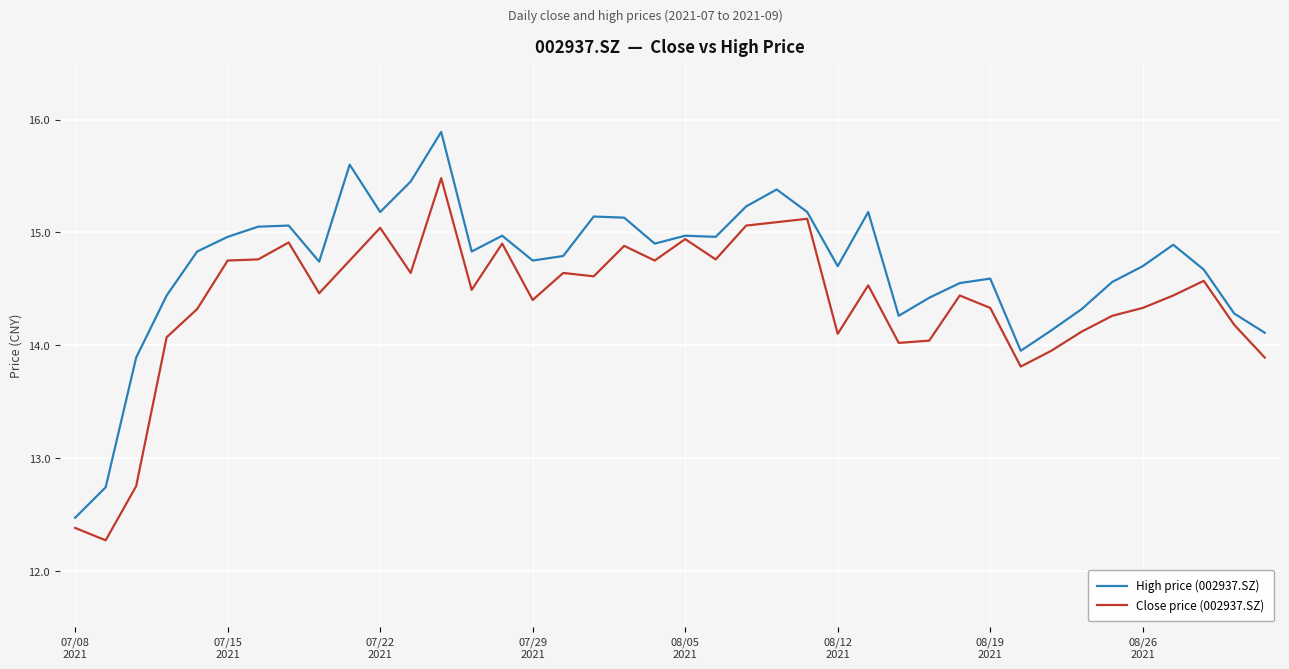

What is the average value of the High price (002937.SZ) series?

14.7